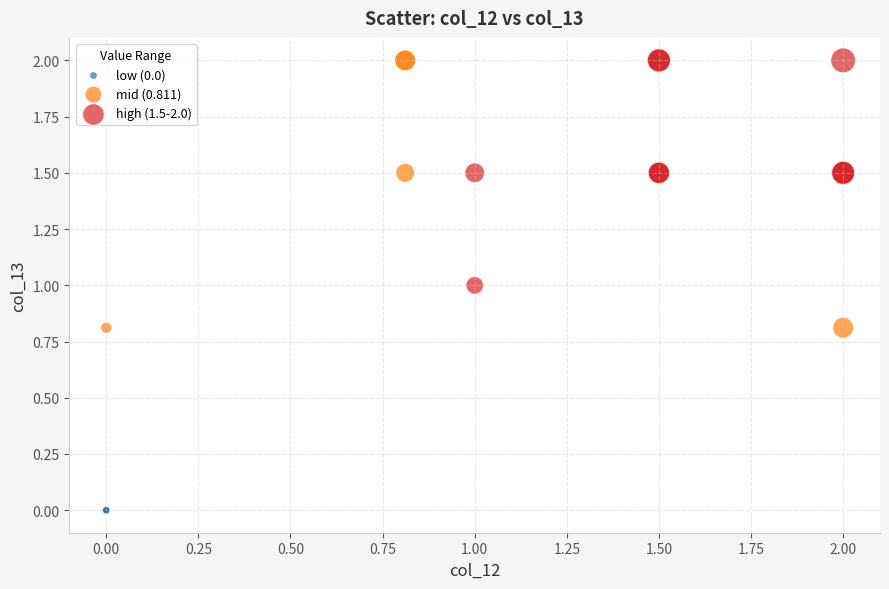

Which series reaches the minimum Y coordinate?

low (0.0)